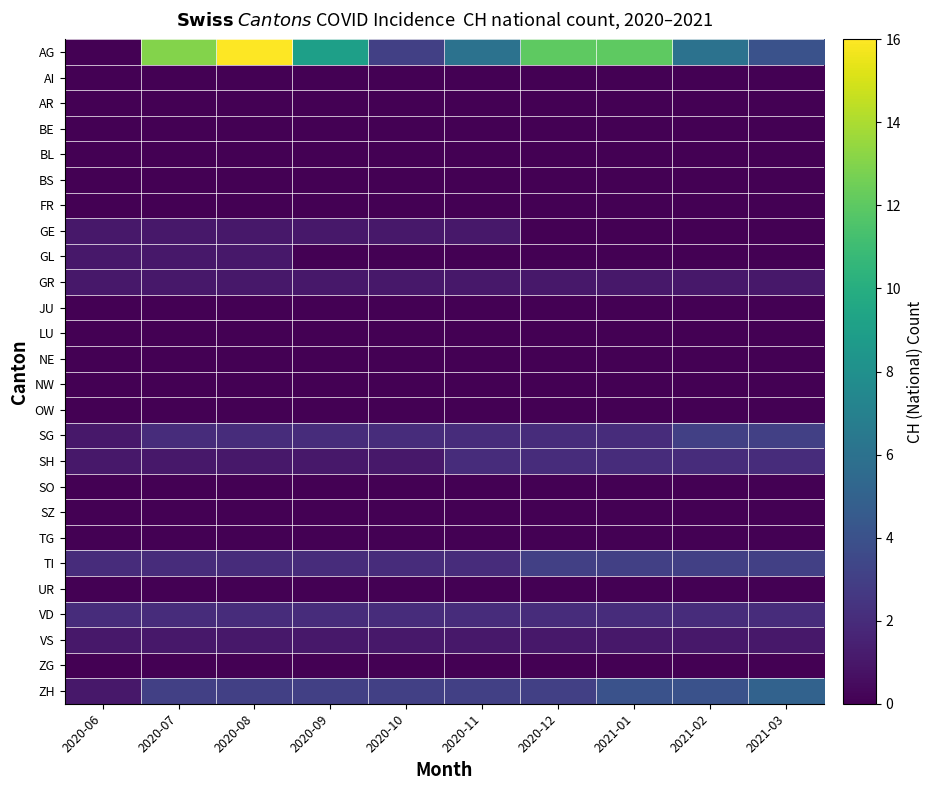

Which label corresponds to the largest value in the chart?

2020-08